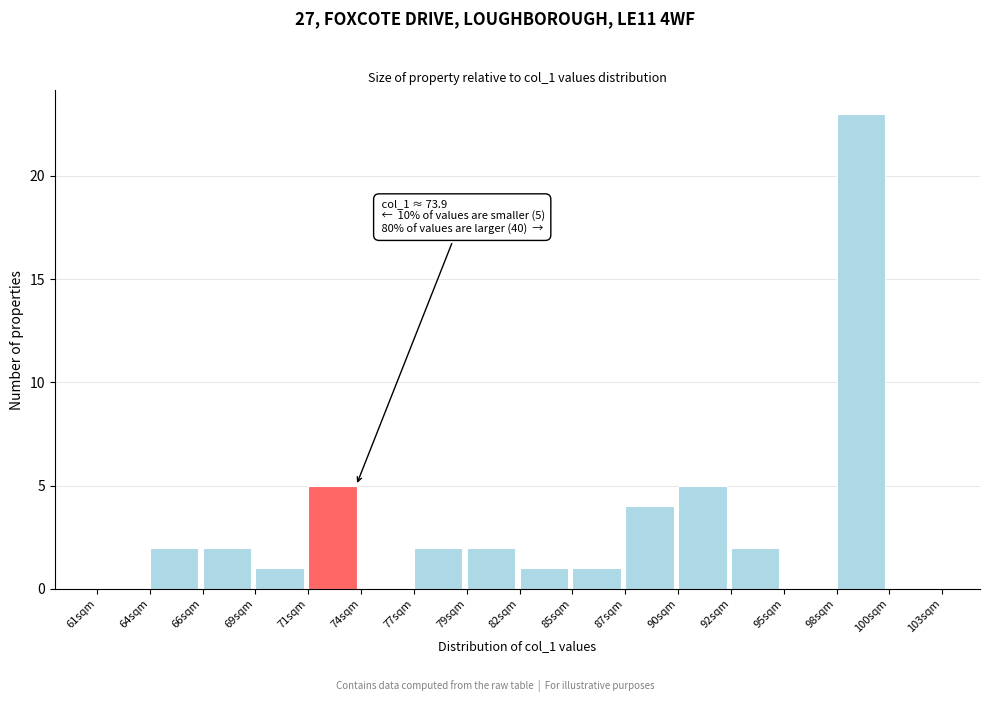

Reading right to left, what are all the values shown in this chart?

100sqm=0	98sqm=23	95sqm=0	92sqm=2	90sqm=5	87sqm=4	85sqm=1	82sqm=1	79sqm=2	77sqm=2	74sqm=0	71sqm=5	69sqm=1	66sqm=2	64sqm=2	61sqm=0